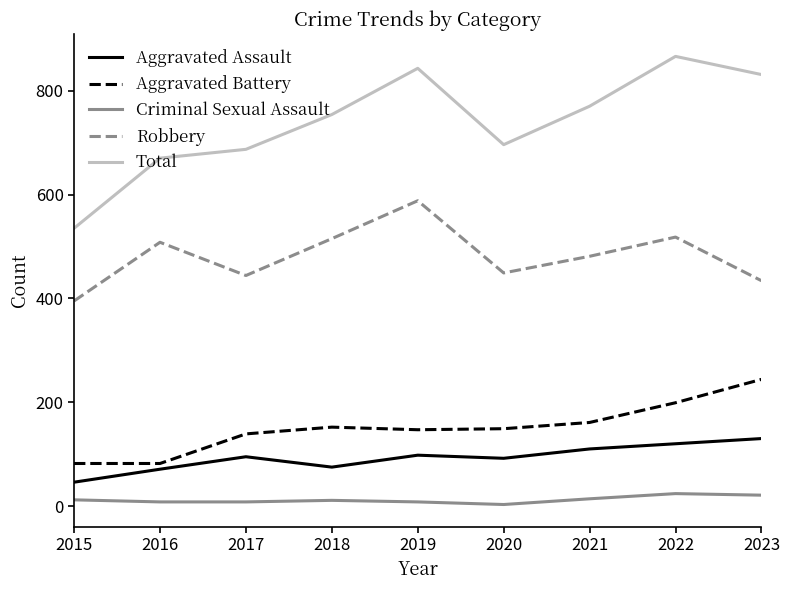

The Robbery series shows 515 at 2018. True or false?

True